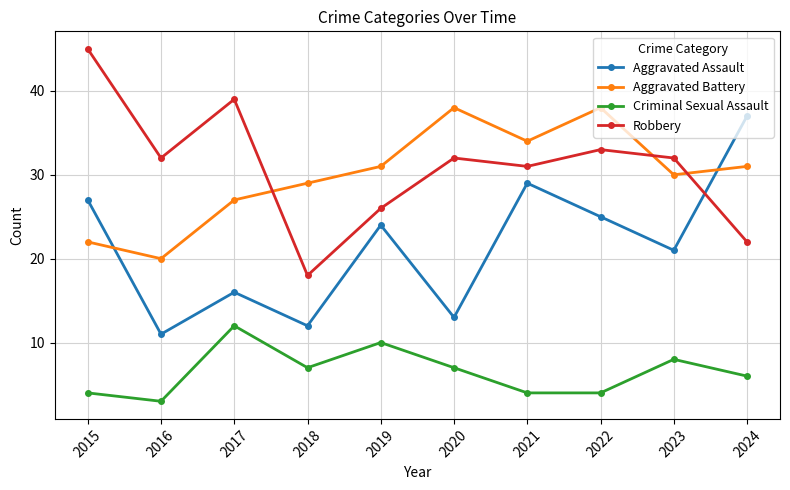

True or false: Aggravated Battery has more than 0 interior local peaks.

True